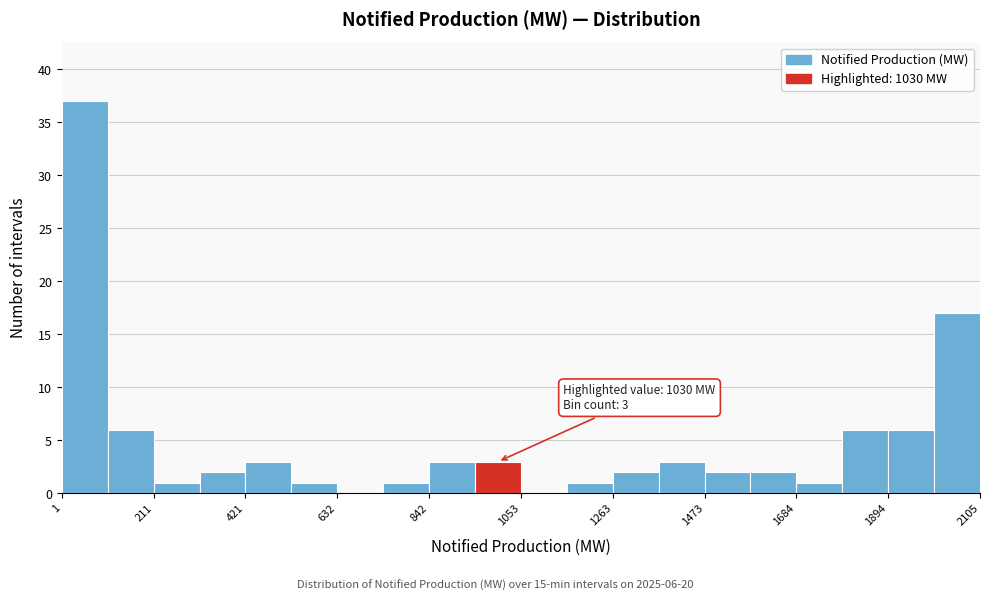

Around what value on the x-axis is the tallest bar? Give the approximate position of its centre, as read against the axis.

50